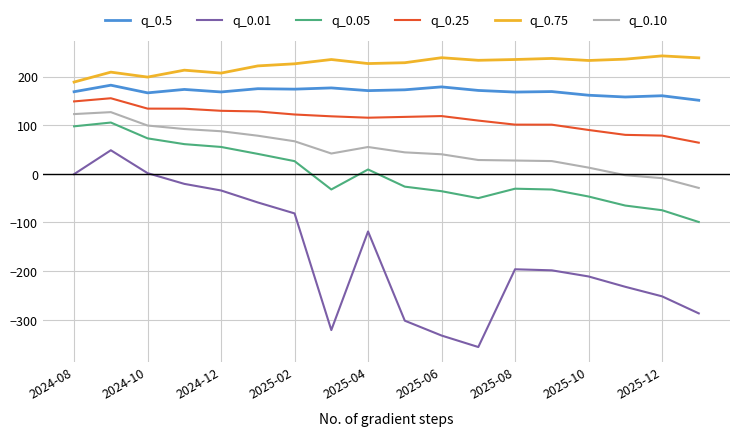

What is the minimum value for q_0.25?

64.1